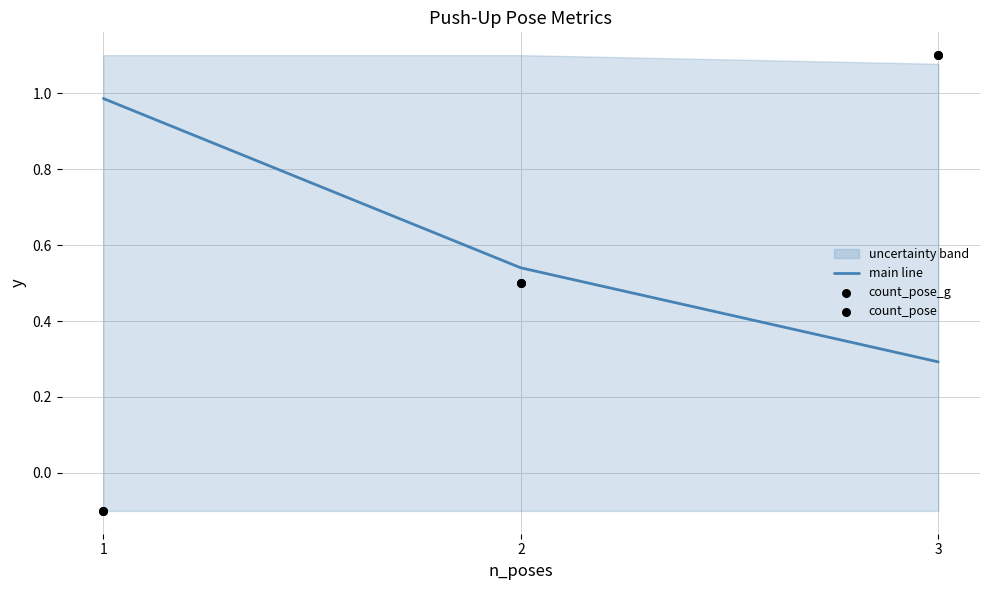

Is the value of main line at 3 greater than the value of count_pose at 1?

Yes